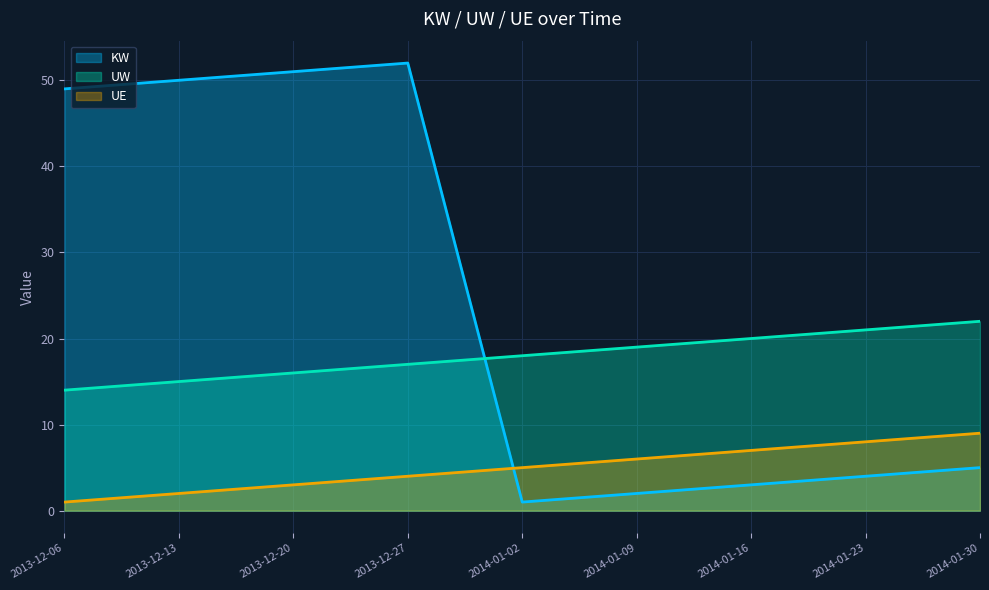

At which label is UE closest to 5?

2014-01-02